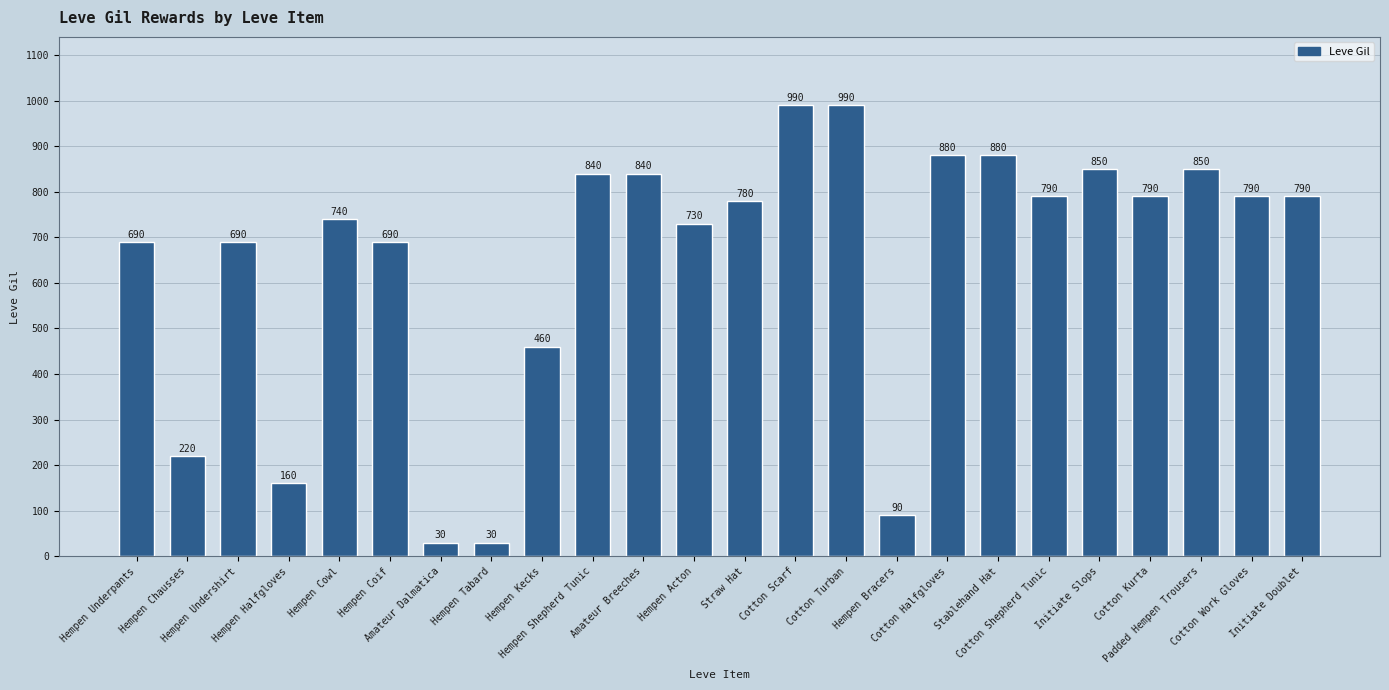

What is the difference between the values at Hempen Acton and Hempen Tabard?

700